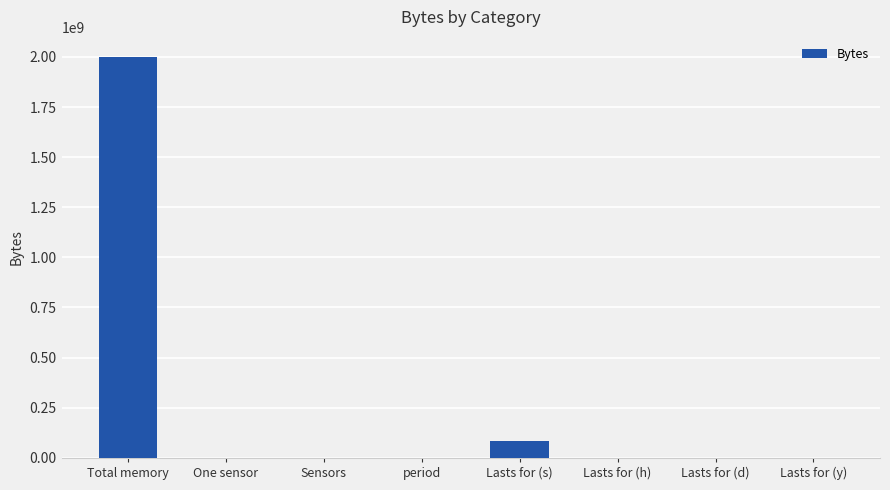

The chart shows a value of 2000000000.0 at Total memory. True or false?

True